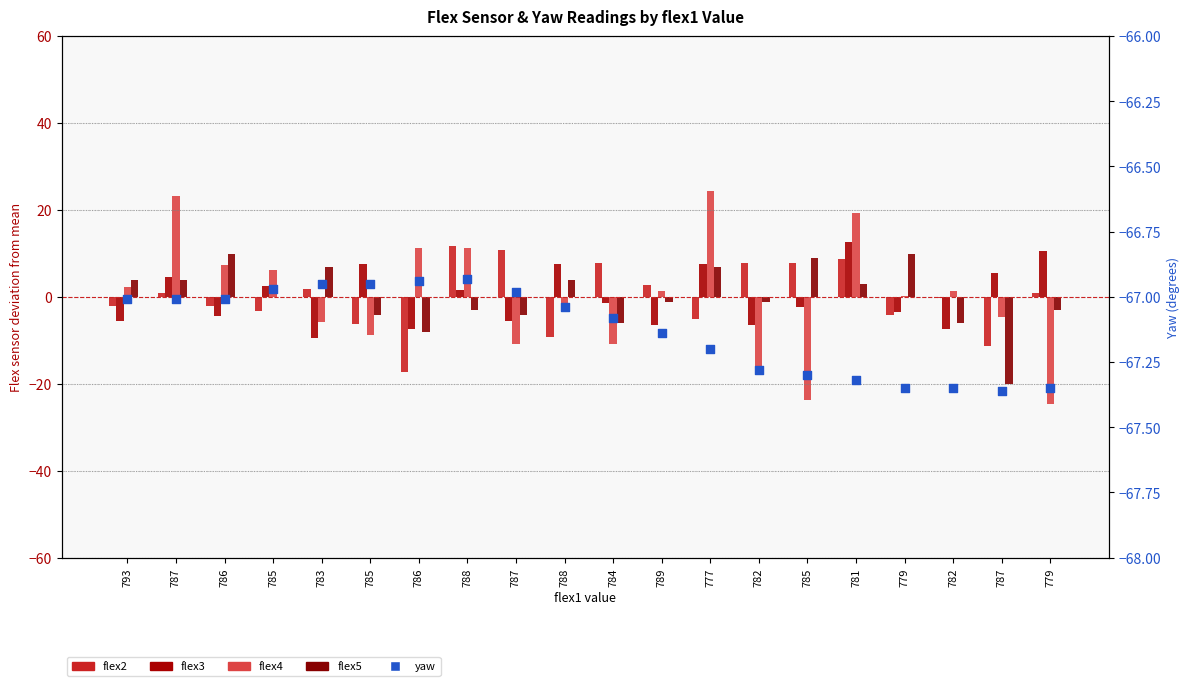

At how many categories does at least one series exceed -13?

20